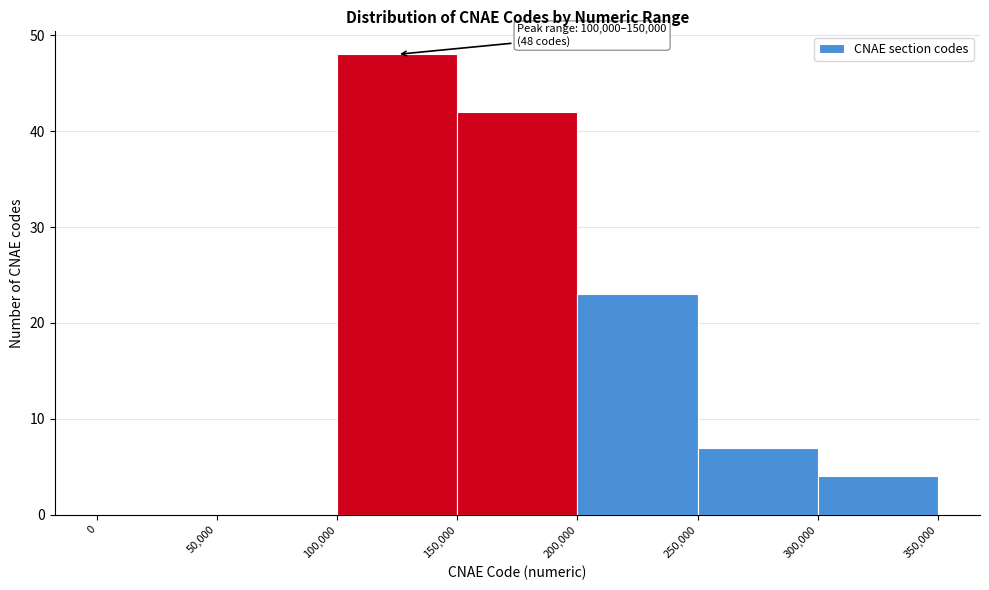

Over which range of the x-axis is the bar tallest?

100,000 to 150,000